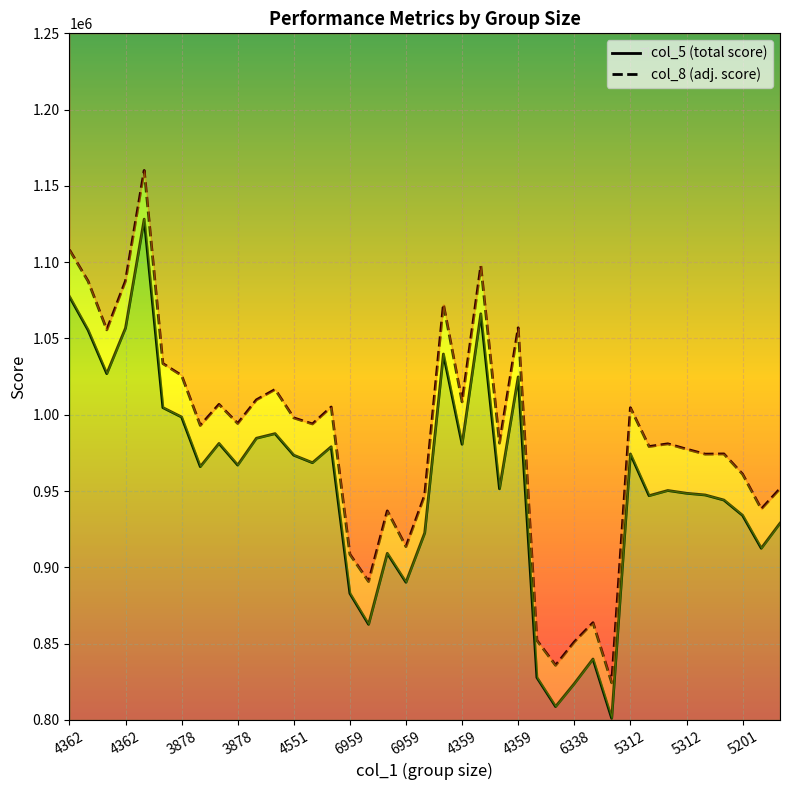

What is the greatest value displayed?

1160141